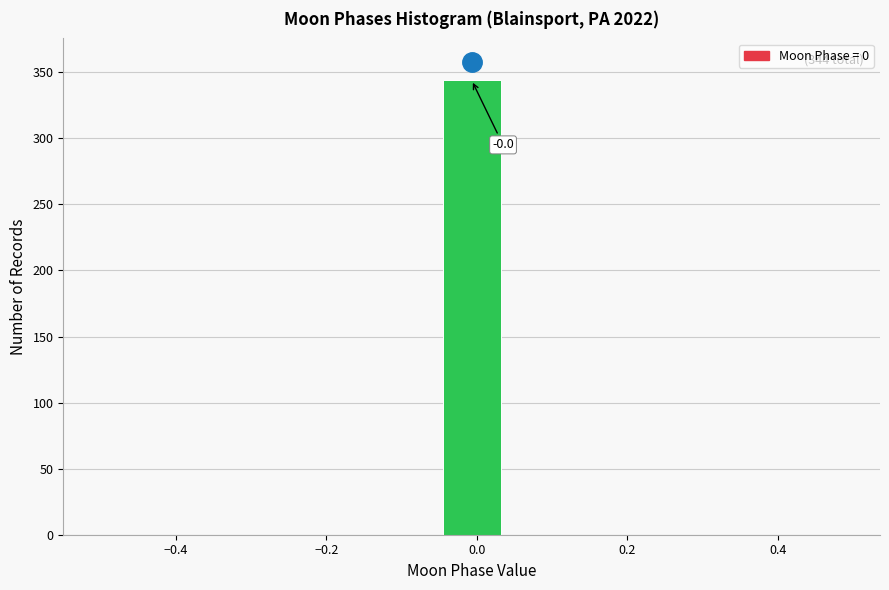

Over which range of the x-axis is the bar tallest?

-0.04 to 0.04